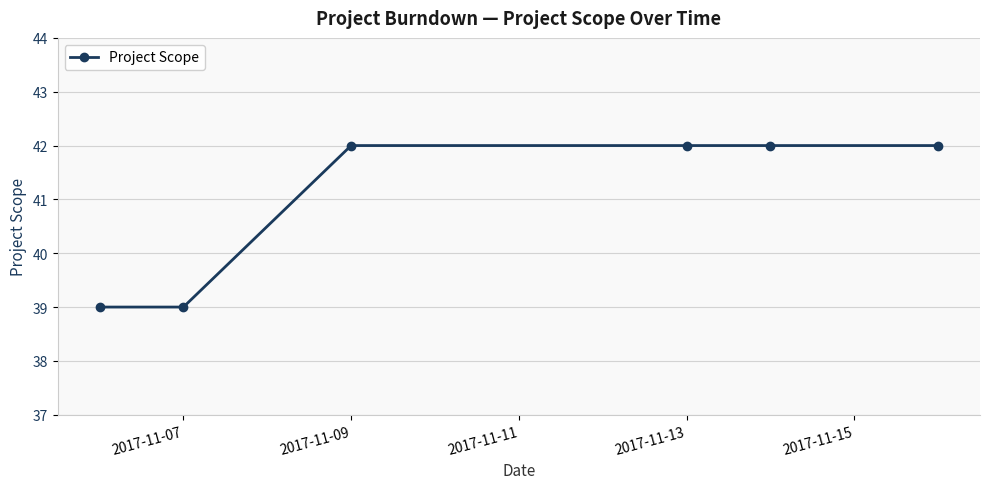

What is the maximum value shown in the chart?

42